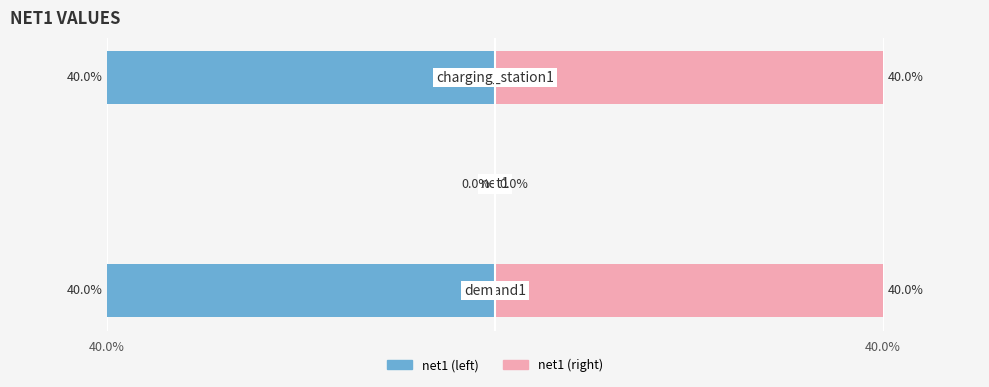

True or false: net1 has a value of -16 at 40.0%.

False